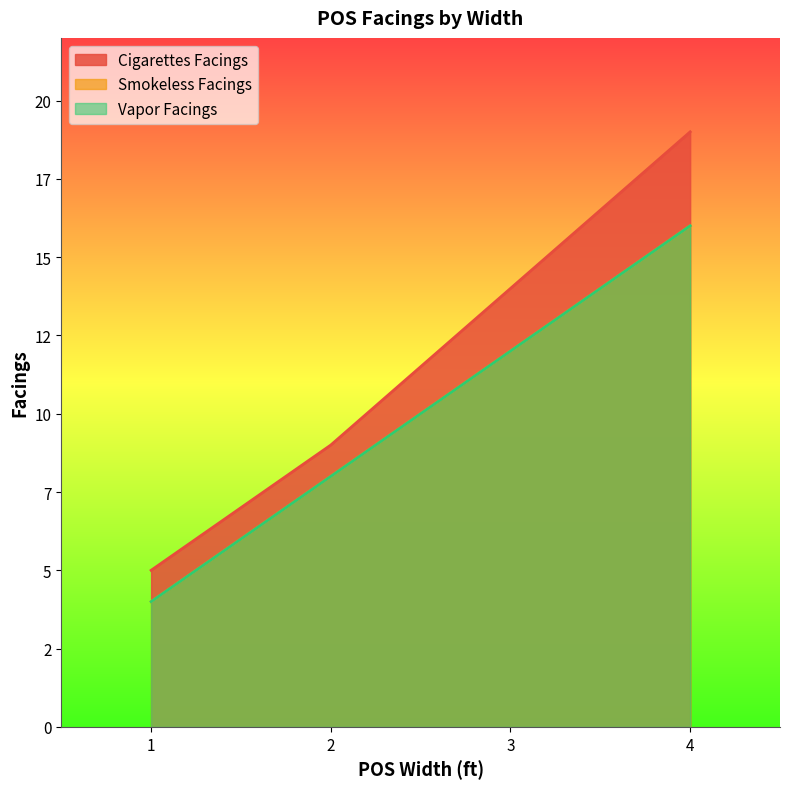

Where is Vapor Facings nearest to the value 10?

2